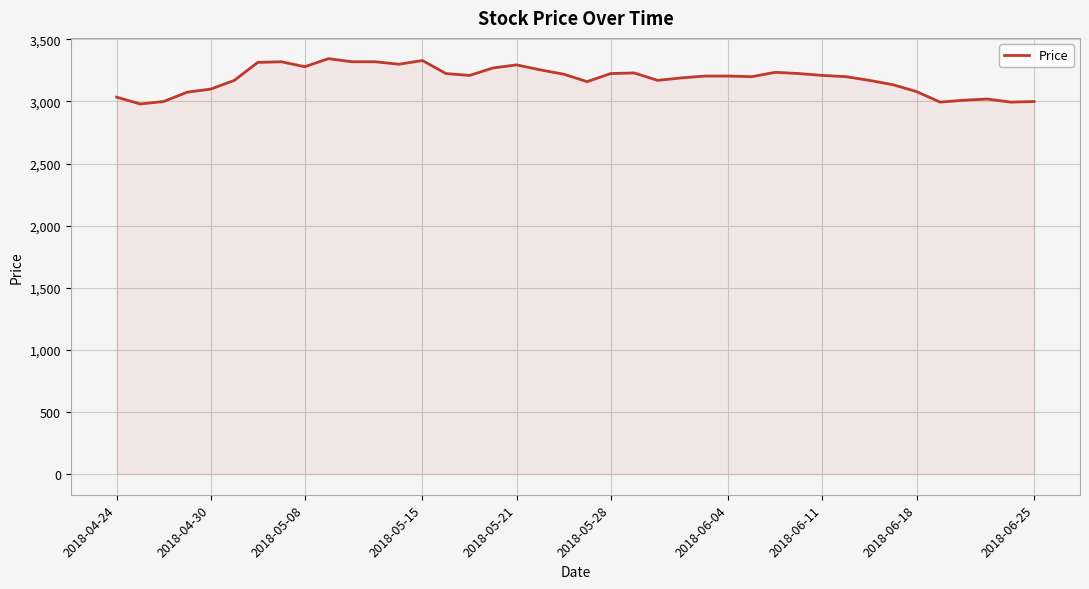

What is the difference between the maximum and second lowest values?

350